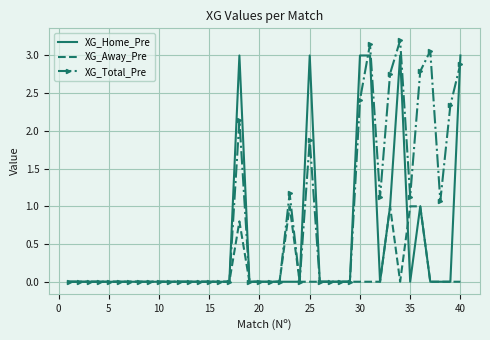

How many categories are shown in the chart?

40